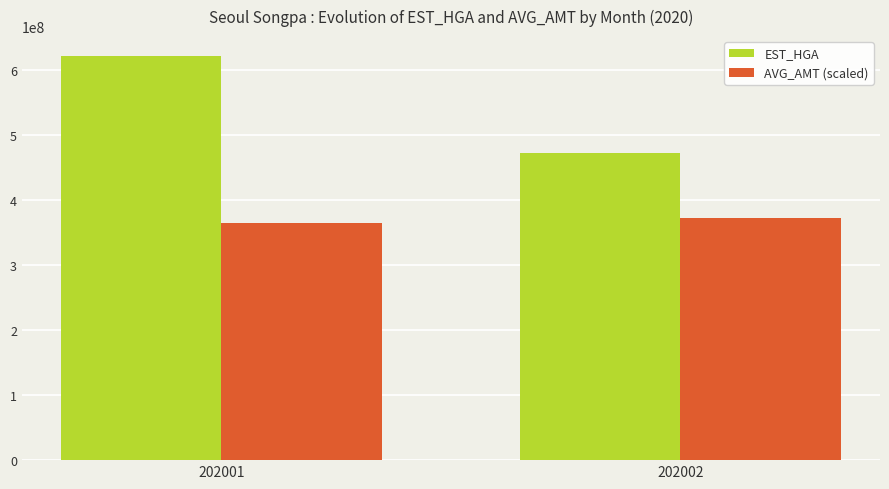

What is the highest value of the AVG_AMT (scaled) series?

372934883.4